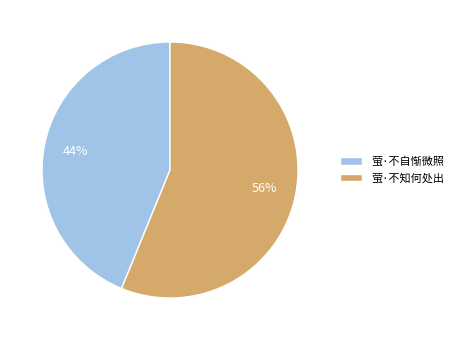

To the nearest percent, what is the combined percentage of 萤·不知何处出 and 萤·不自惭微照?

100%